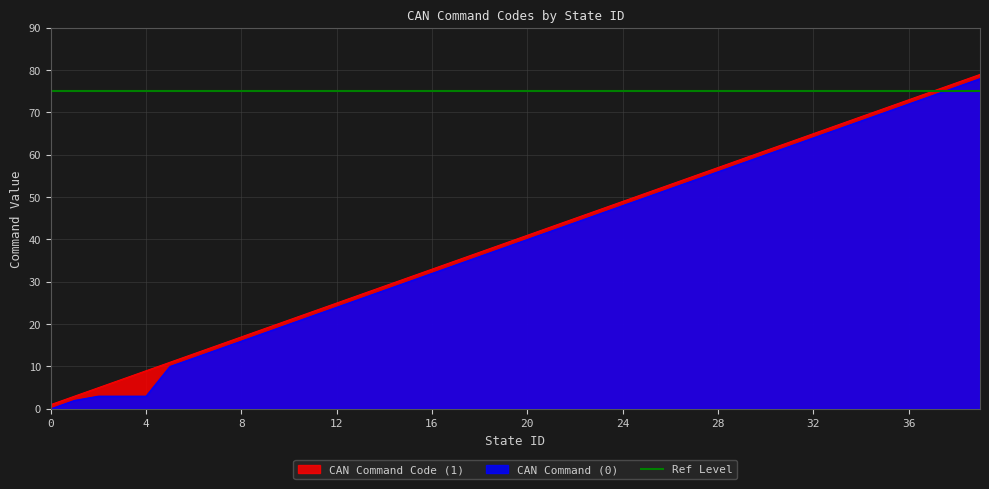

The value of CAN Command (0) at 16 is 11. True or false?

False